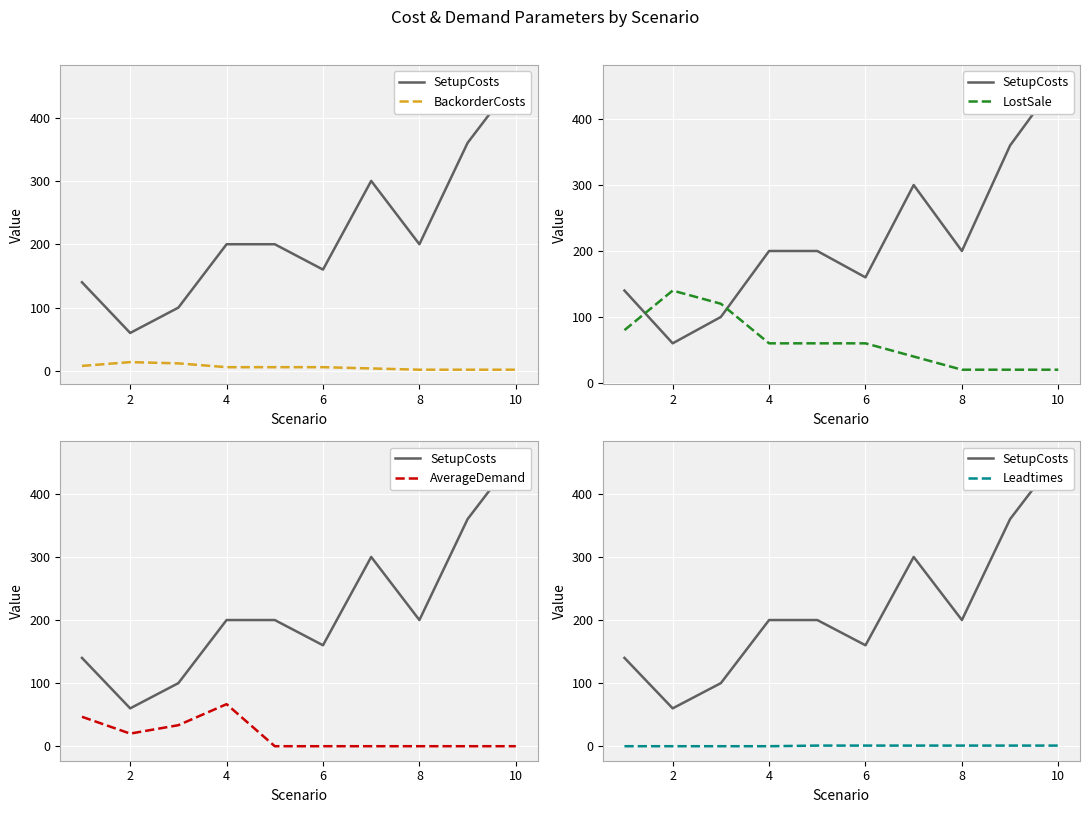

What is the greatest value displayed?

460.0